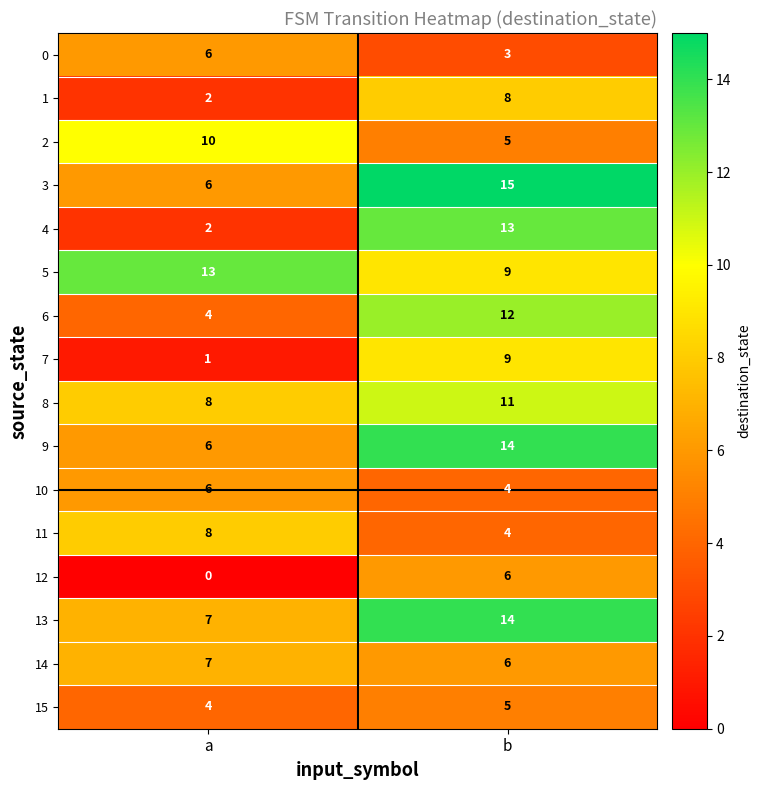

Rank the categories by 1 value from lowest to highest.

a, b